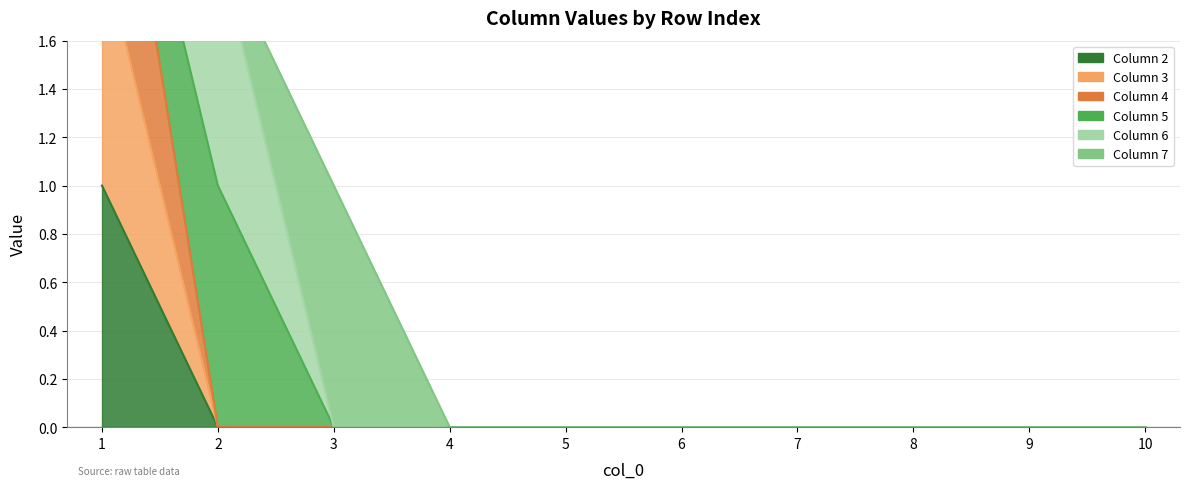

At which category is the sum across all series the highest?

1